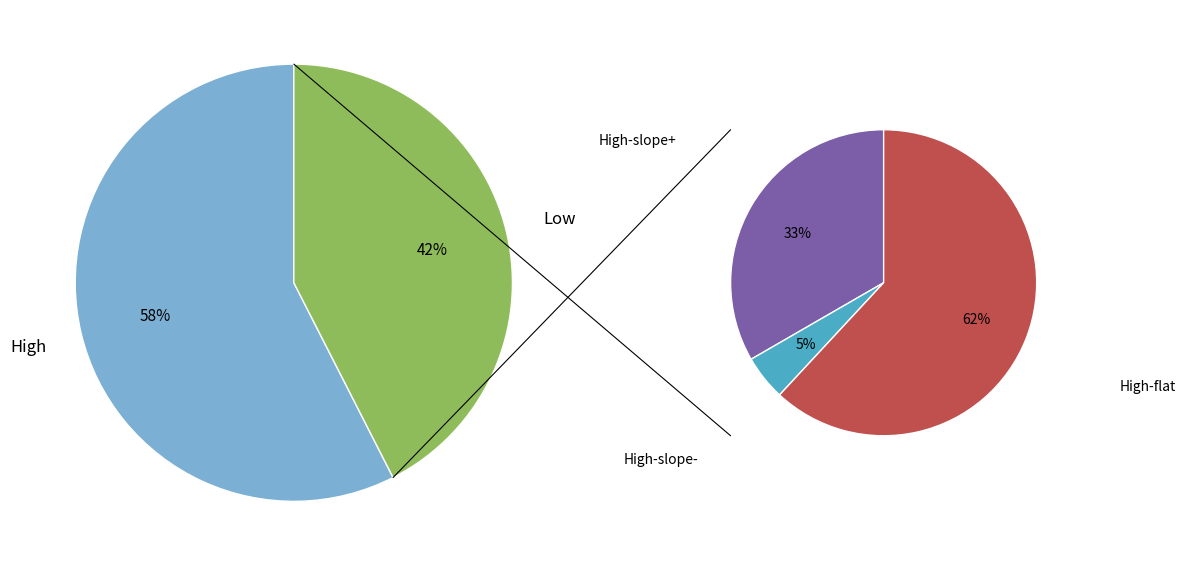

How many segments does this pie chart have?

2